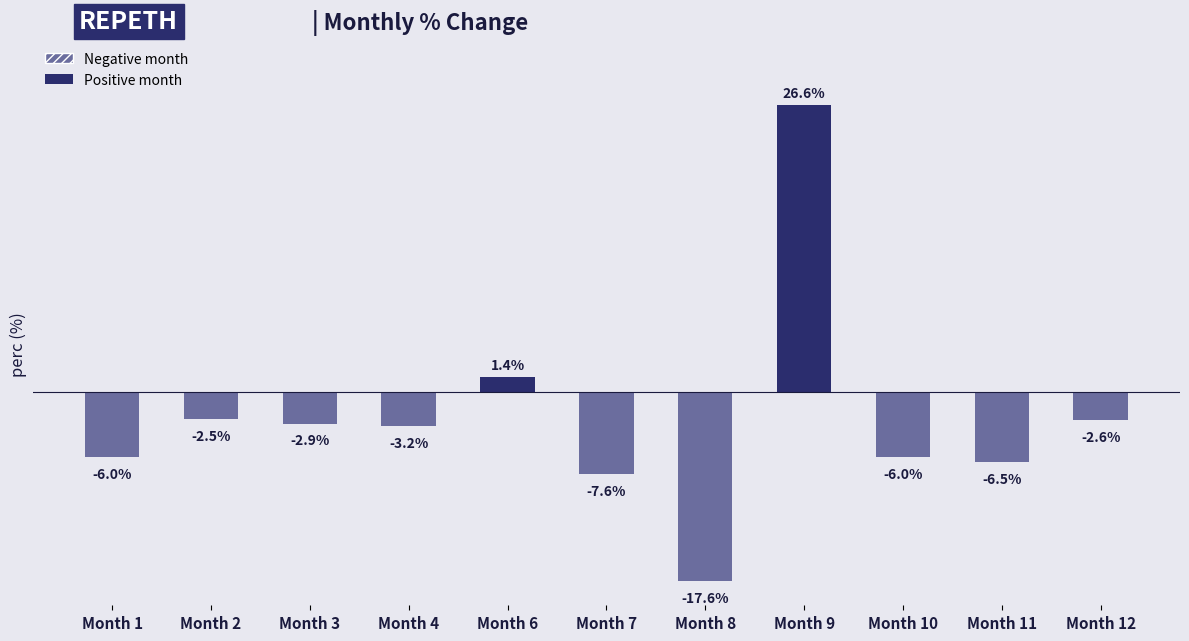

How many bars are there in total?

11